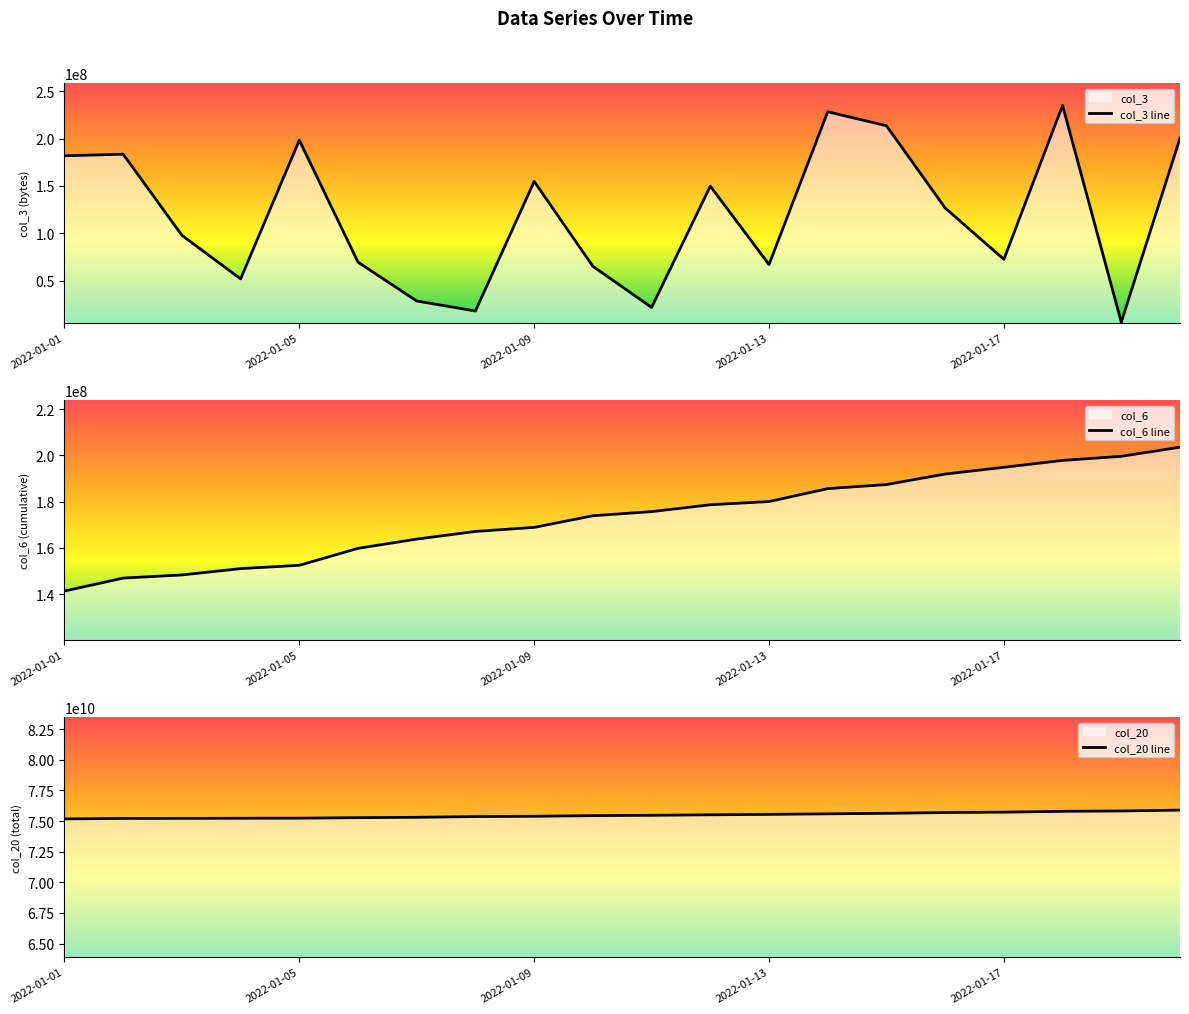

At which label does col_6 line first exceed 175681659?

11